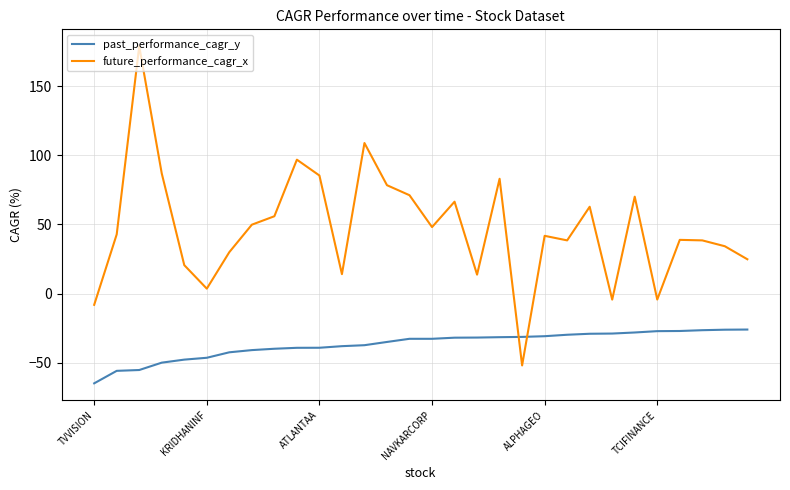

How many categories are shown in the chart?

30